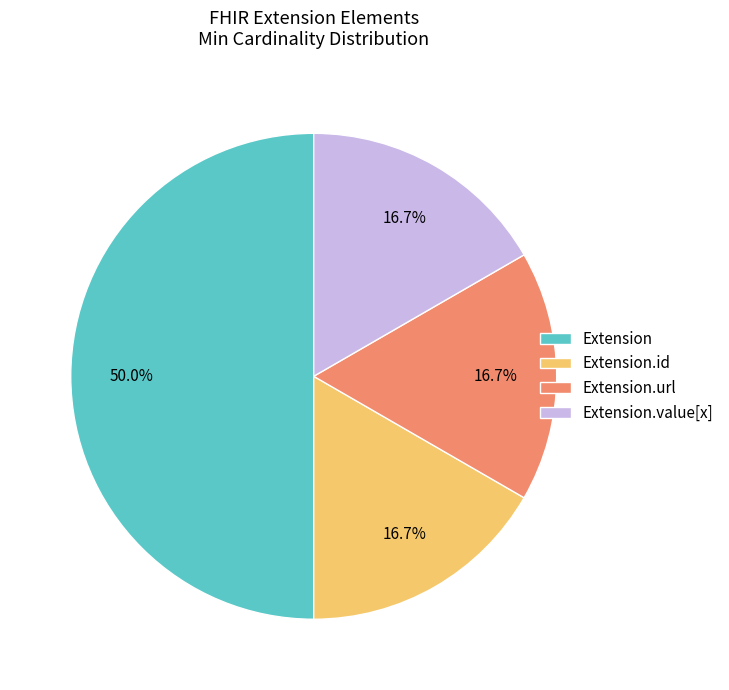

What portion of the pie excludes Extension.value[x]?

83.3%